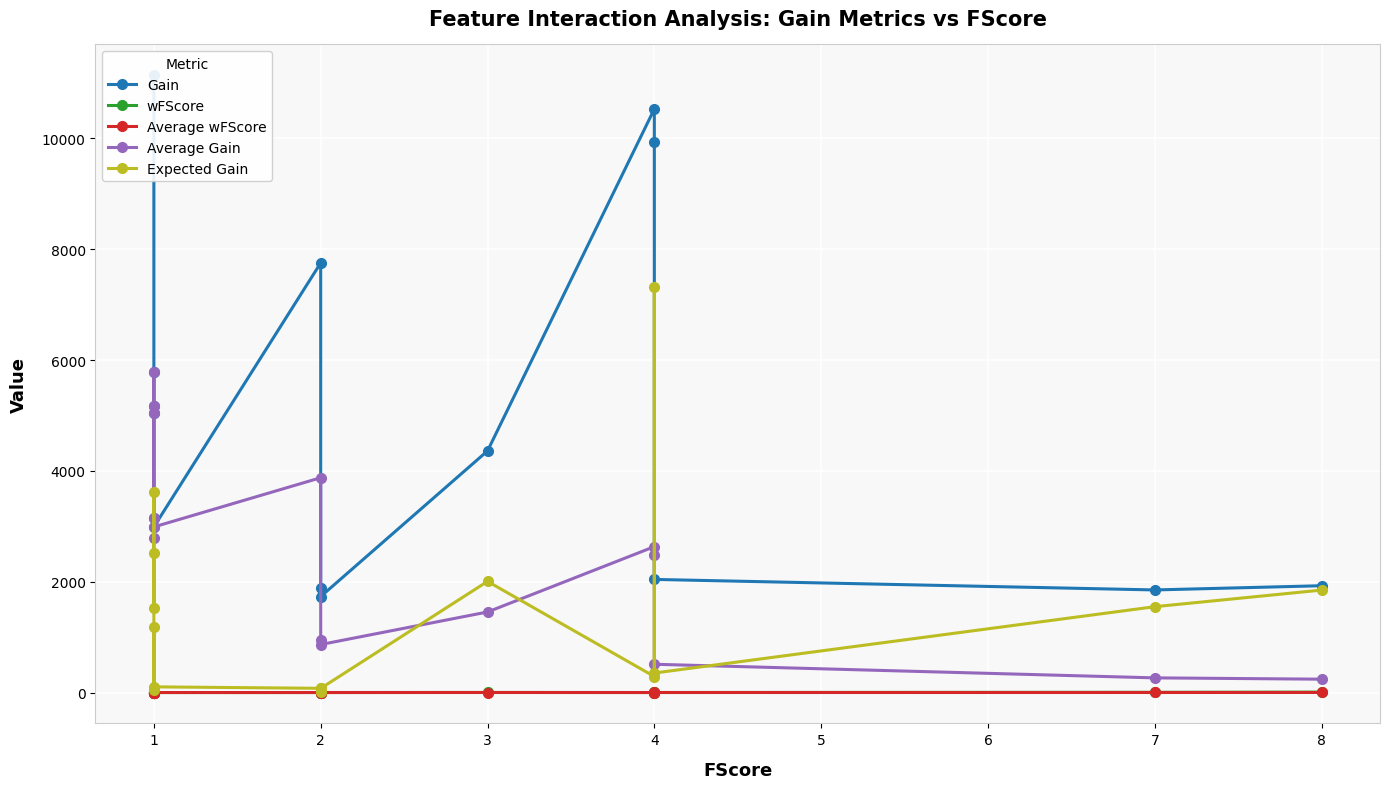

True or false: Expected Gain and wFScore intersect in this chart.

False